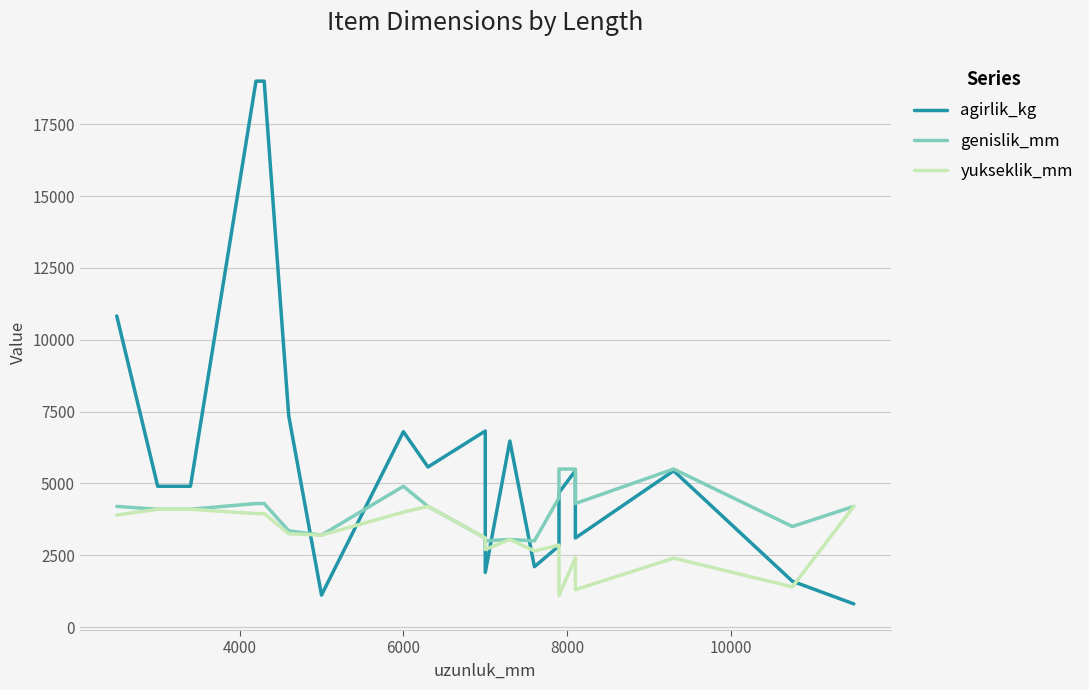

In yukseklik_mm, how many points are lower than both neighbors (excluding endpoints)?

6